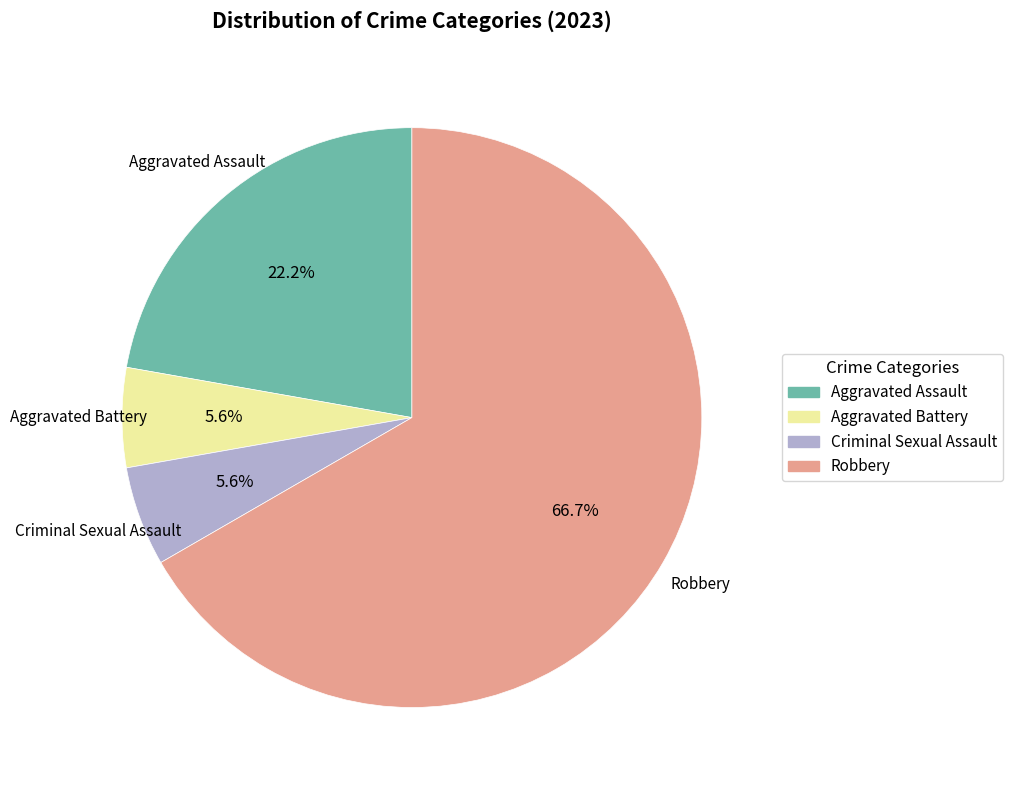

How much of the chart is everything except Aggravated Assault?

77.8%